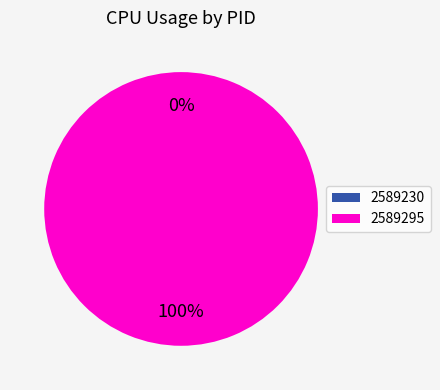

How many segments does this pie chart have?

2